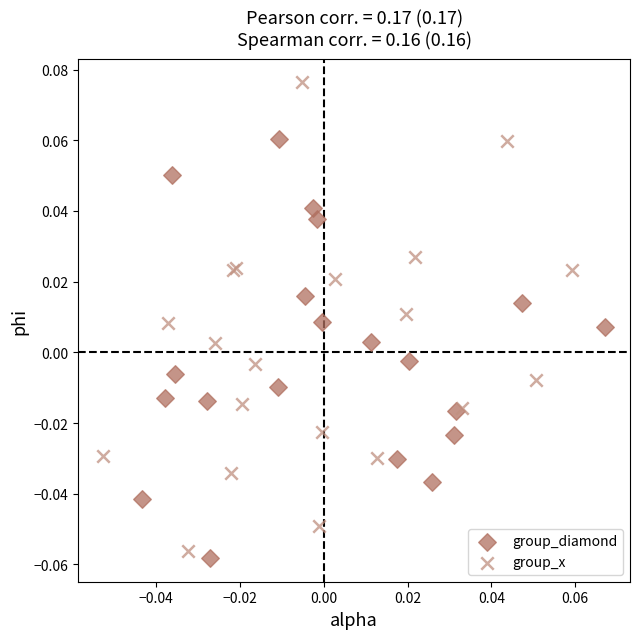

Which series has the widest spread of Y values?

group_x